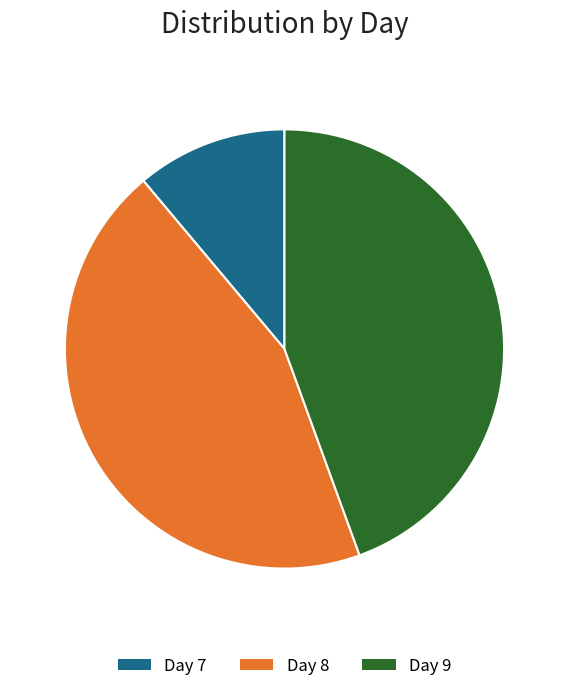

Is there any slice that represents more than half of the pie?

No